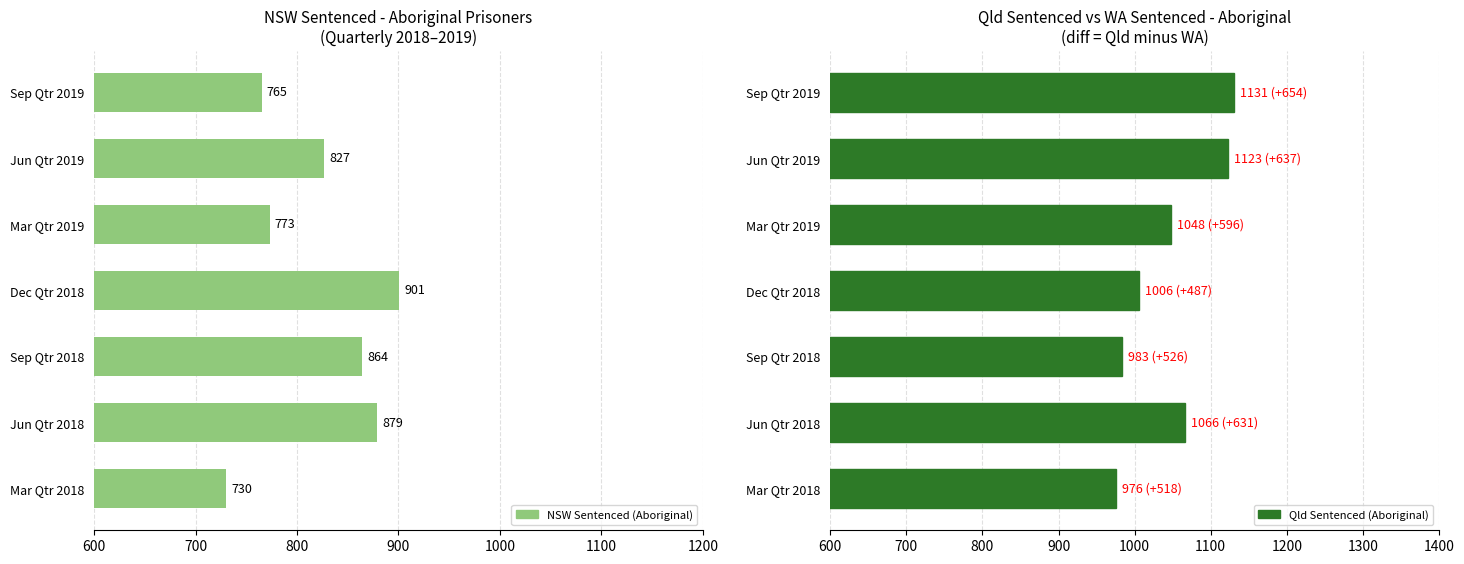

Rank the series by their average value, from lowest to highest.

NSW Sentenced (Aboriginal), Qld Sentenced (Aboriginal)